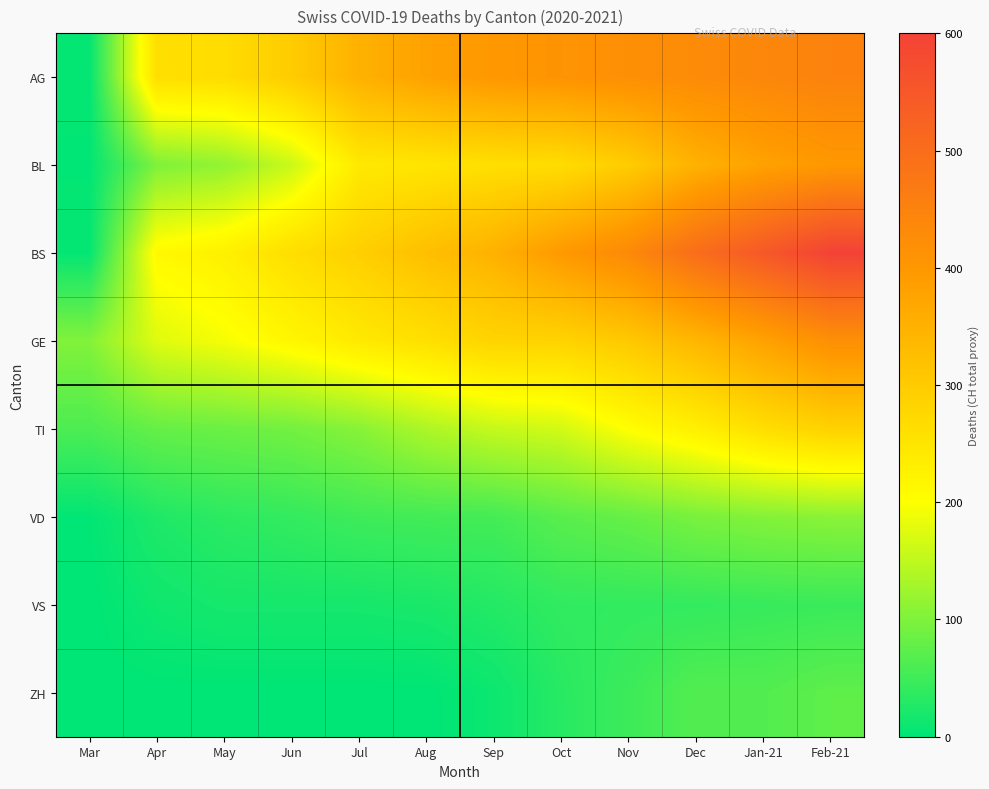

Between Mar and Jan-21, which is larger?

Jan-21